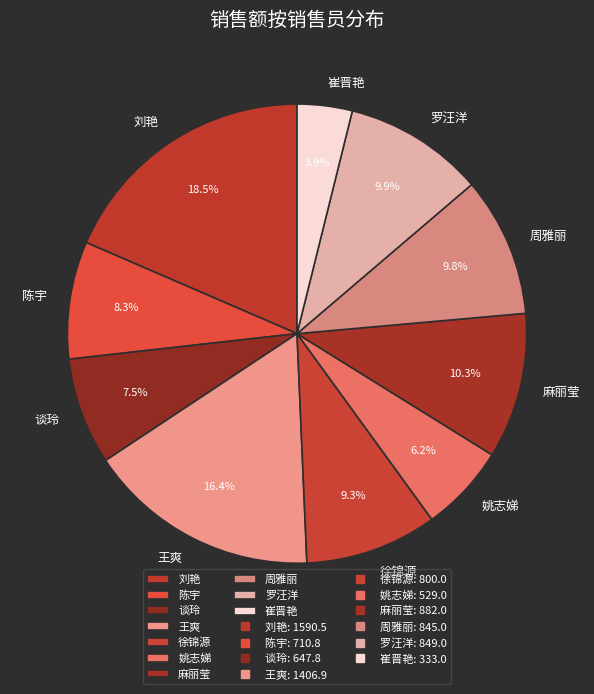

Between 罗汪洋 and 徐锦源, which is larger?

罗汪洋